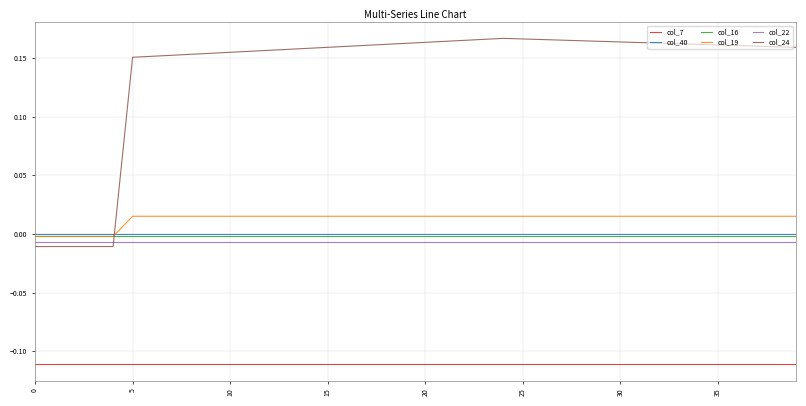

True or false: col_7 and col_19 cross at least once.

False